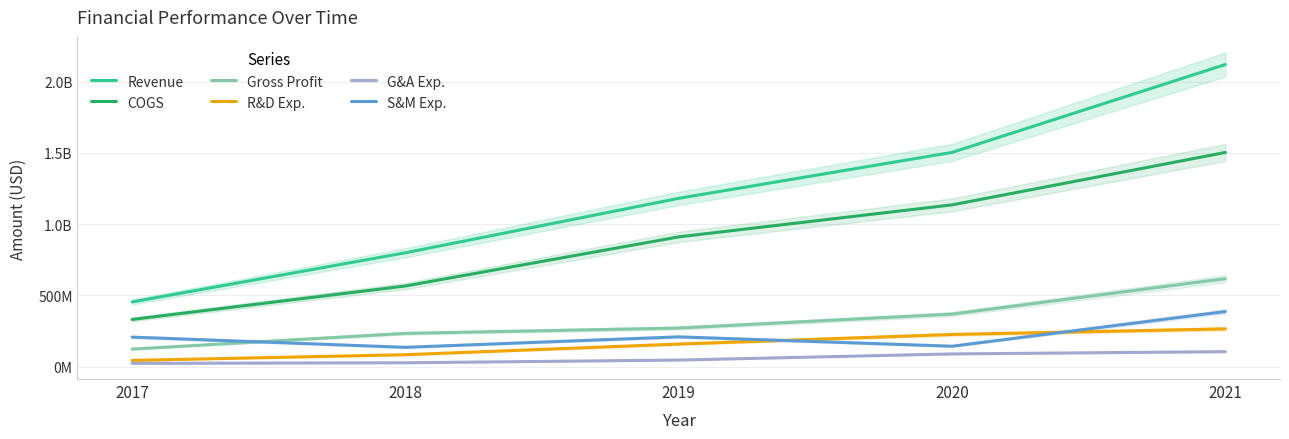

What is the value of the Gross Profit point at the 4th from the left?

368230000